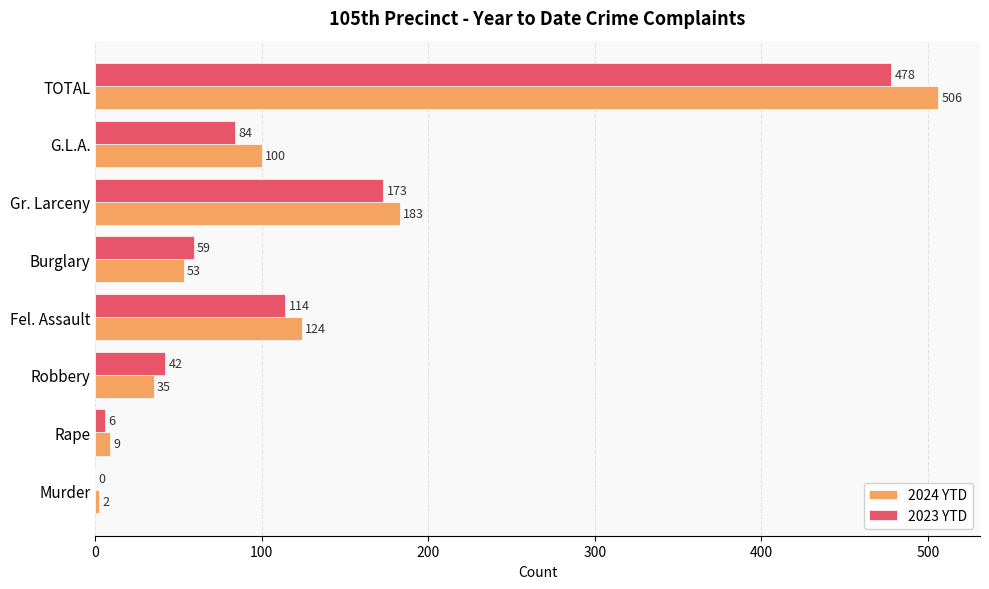

What is the sum of all 2023 YTD values?

956